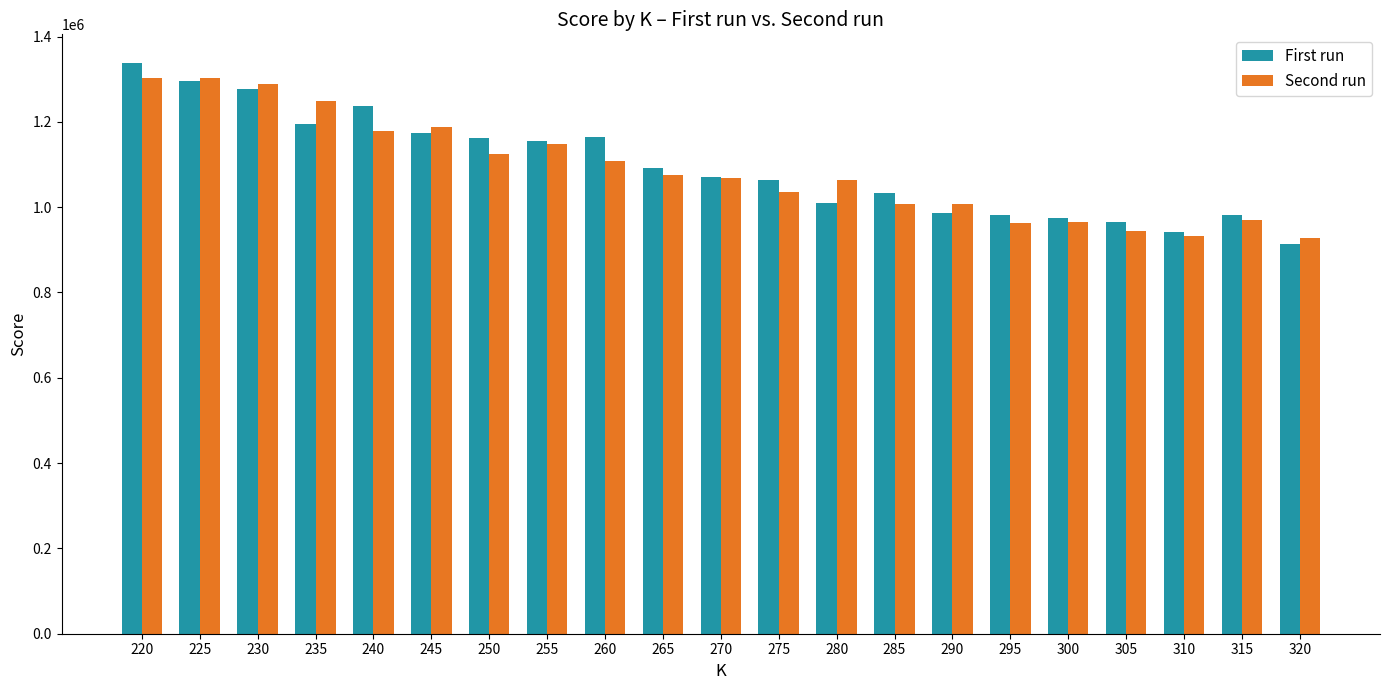

Which label corresponds to the largest value in the chart?

220